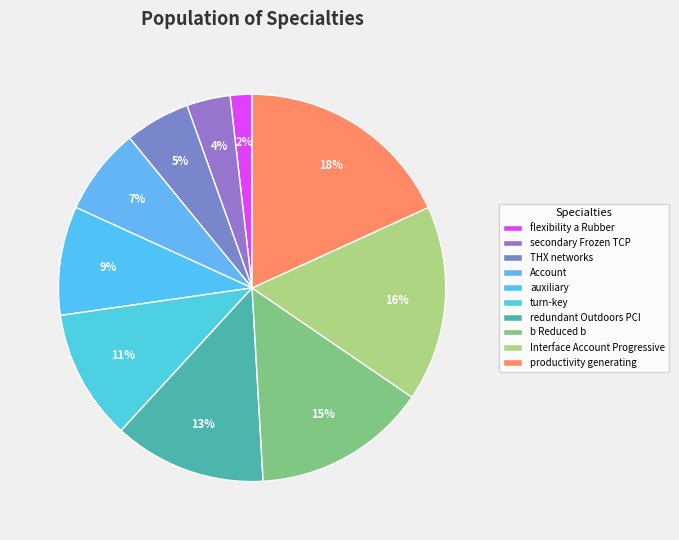

What is the total percentage of THX networks and auxiliary?

14.5%